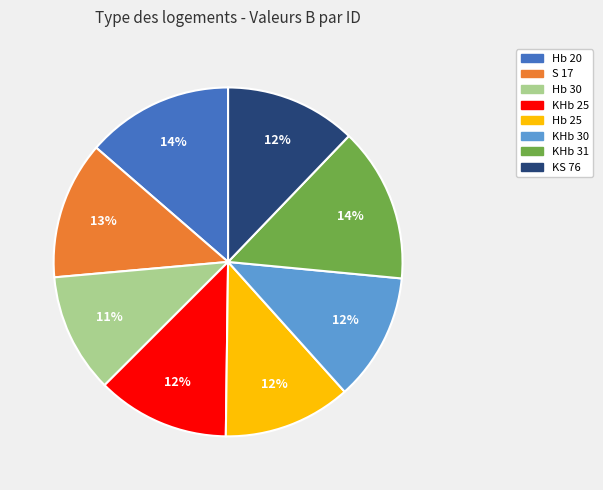

What is the ratio of the value at KHb 31 to the value at Hb 25?

1.2